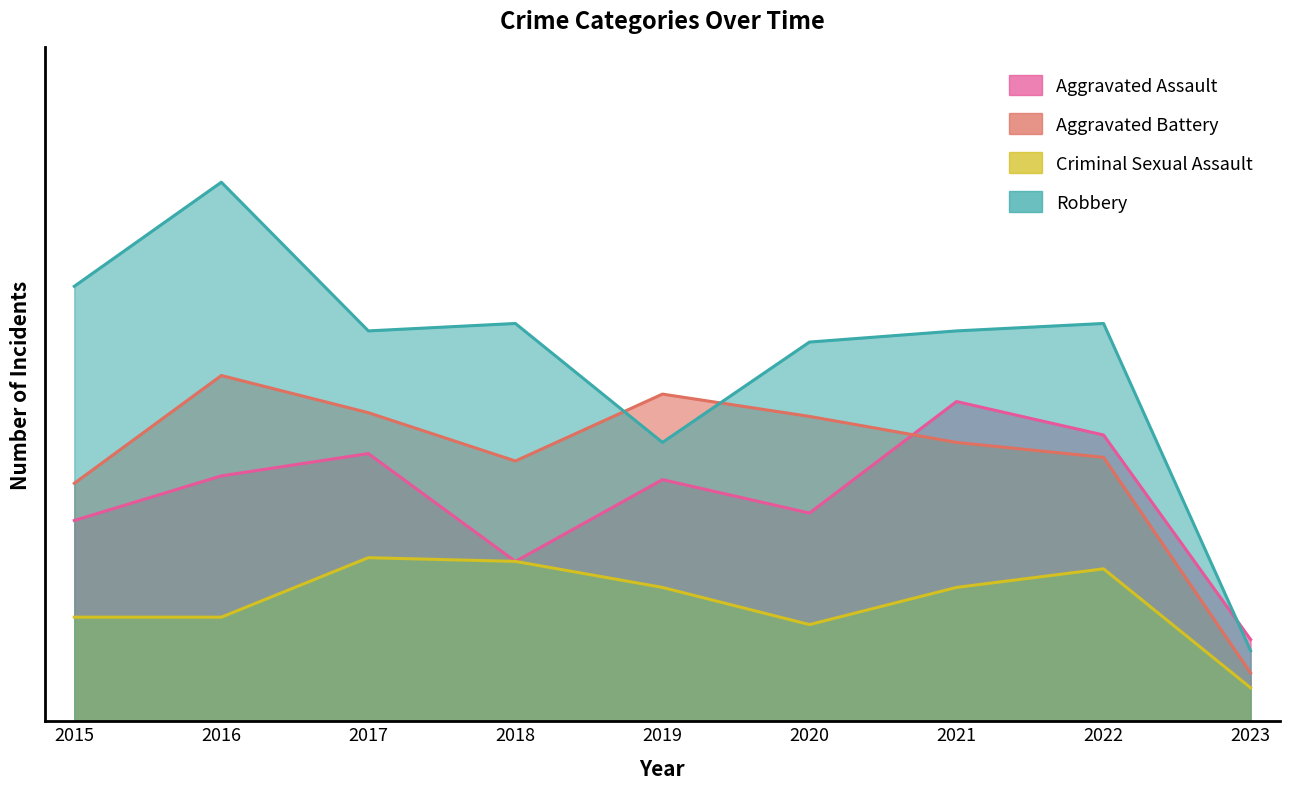

What is the difference between the maximum and minimum values in the Robbery series?

126